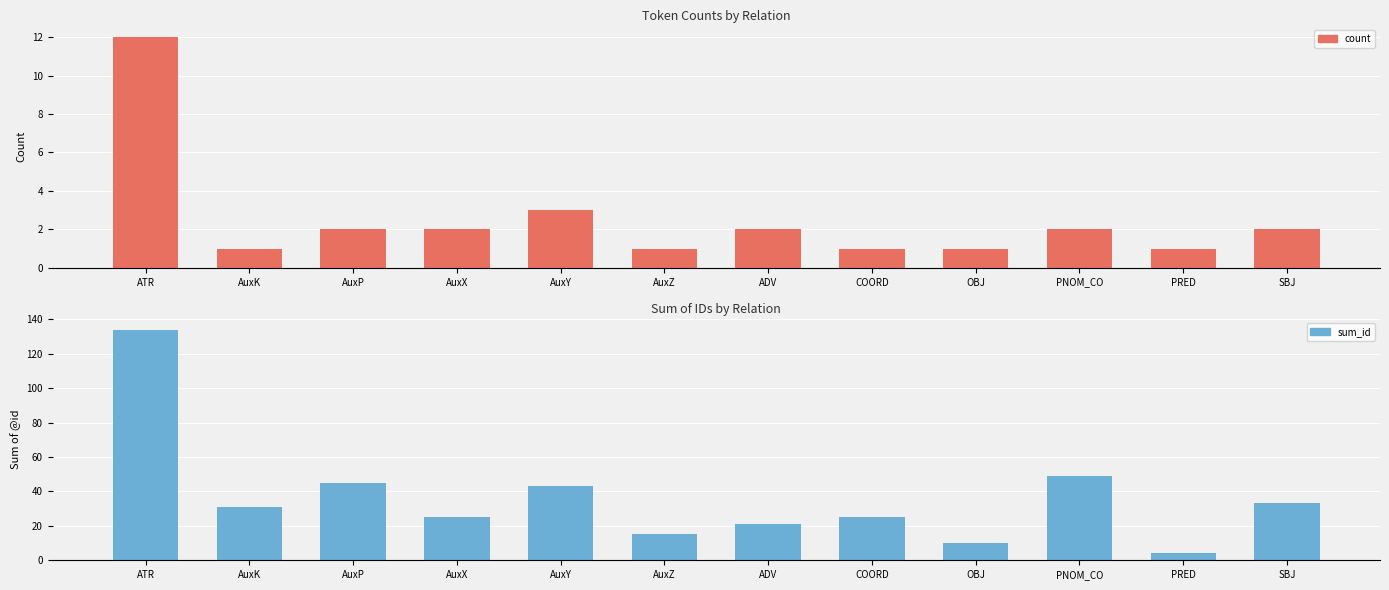

How many data points does each series have?

12